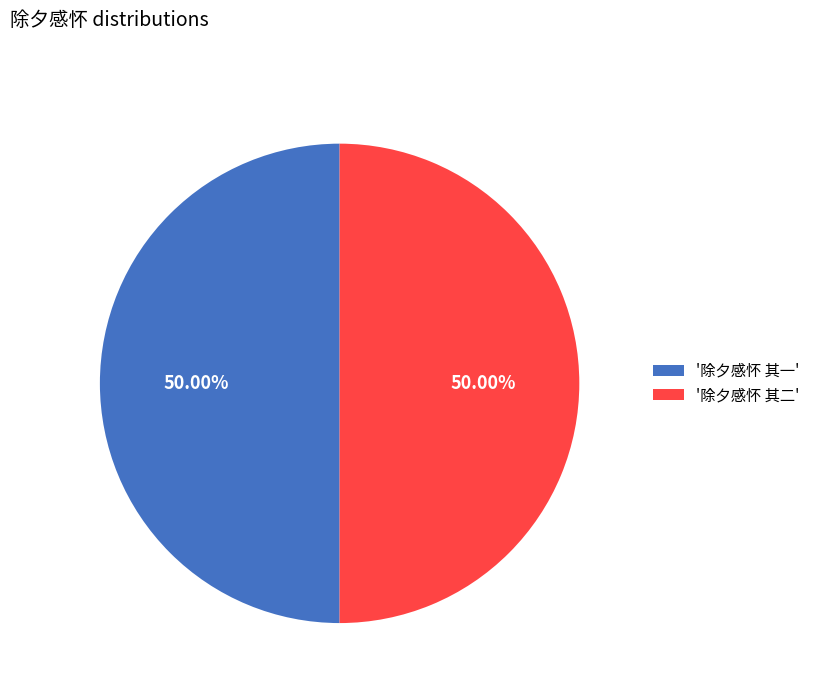

Combined, do '除夕感怀 其二' and '除夕感怀 其一' account for over 50%?

Yes